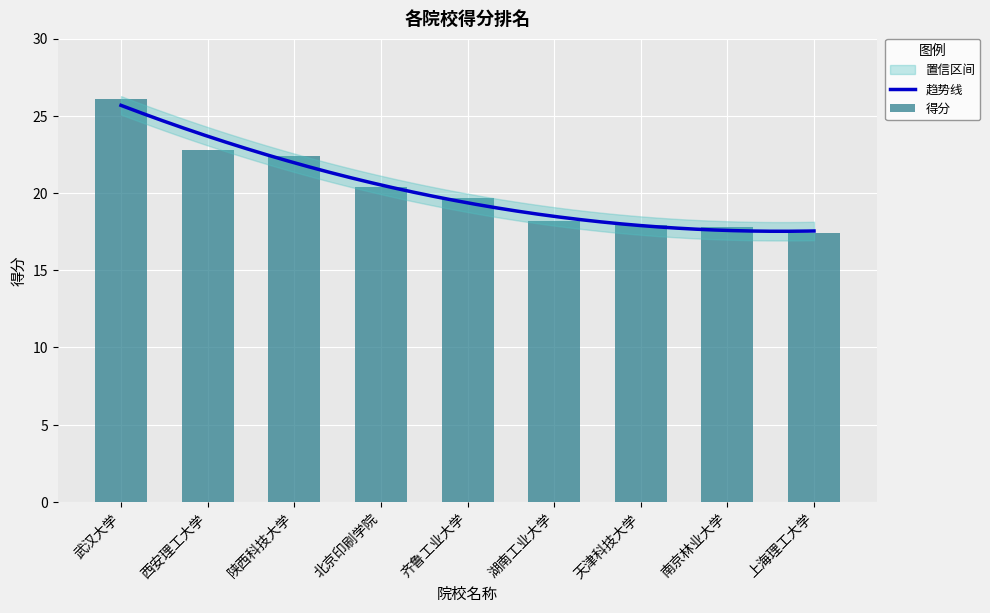

Are the bars horizontal?

No